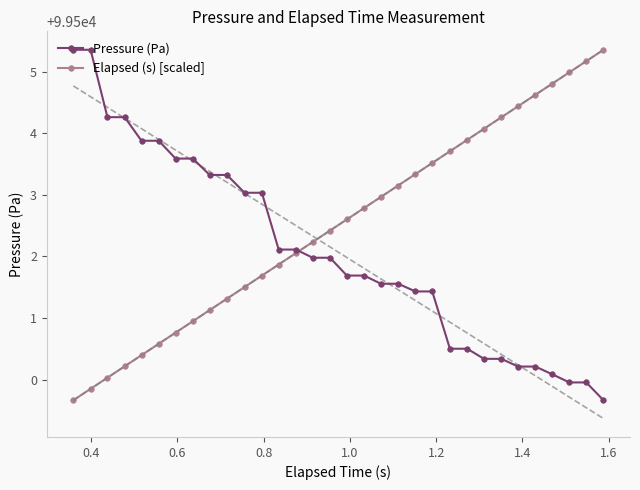

True or false: Elapsed (s) [scaled] has more than 0 points higher than both neighbors.

False